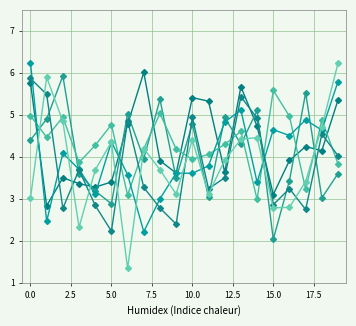

How many data points does each series have?

20